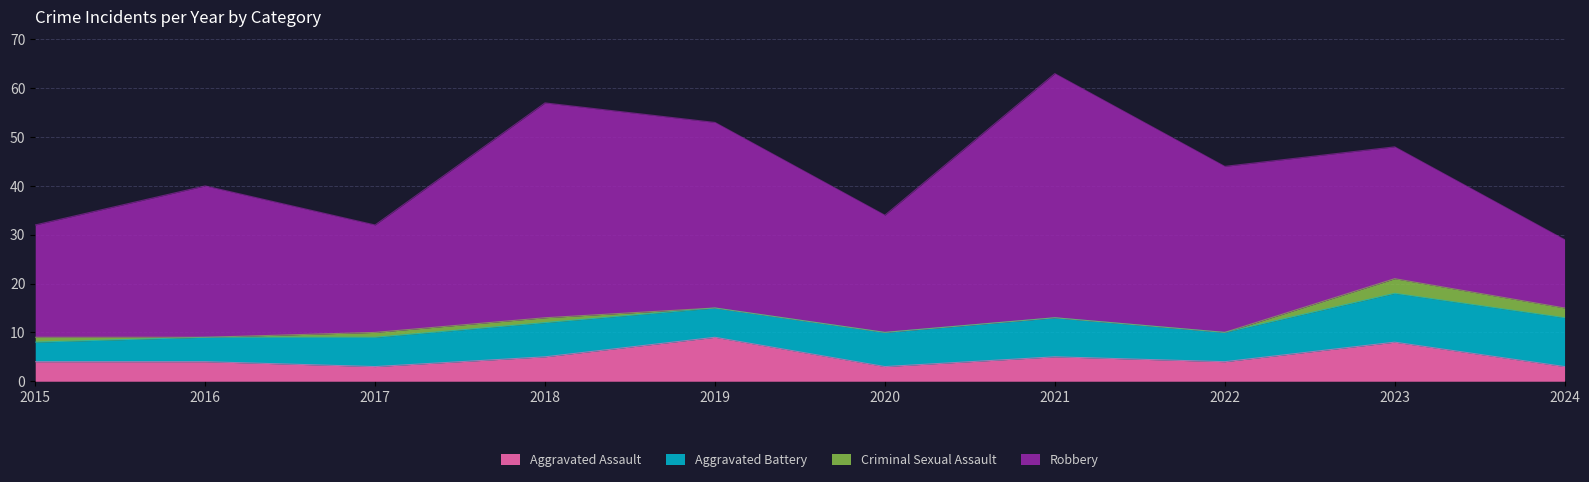

At which category does Criminal Sexual Assault reach its first local valley?

2016